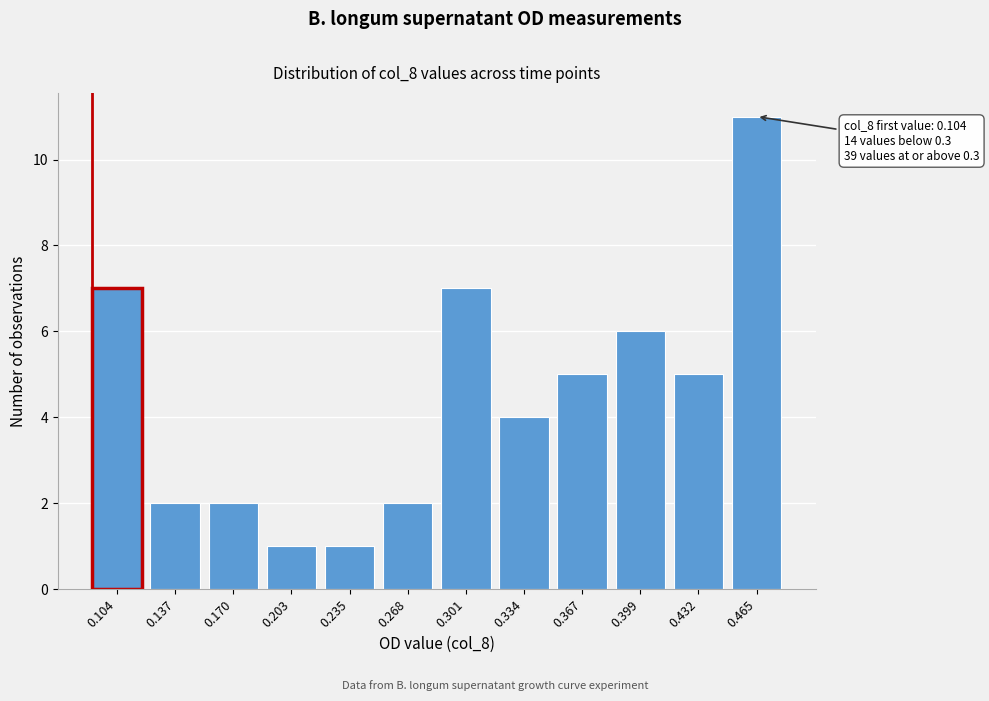

Reading right to left, extract all data points from this chart.

11	5	6	5	4	7	2	1	1	2	2	7